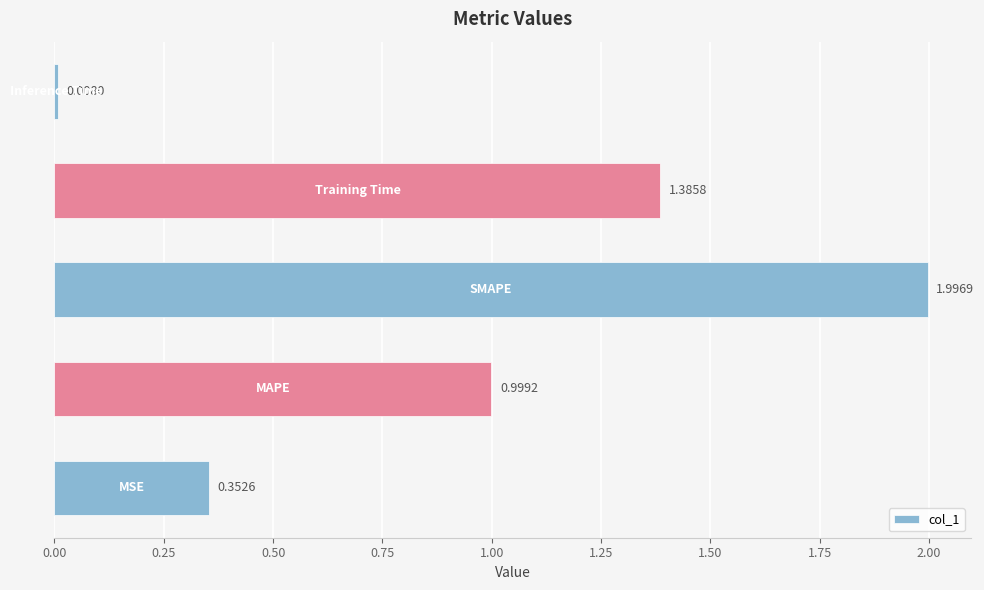

What is the difference between the maximum and minimum values?

2.0